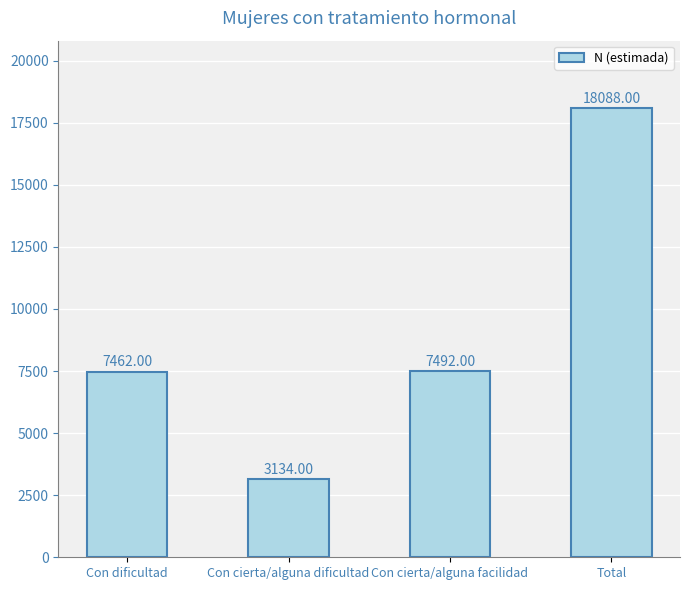

Which category has the highest value across all series?

Total